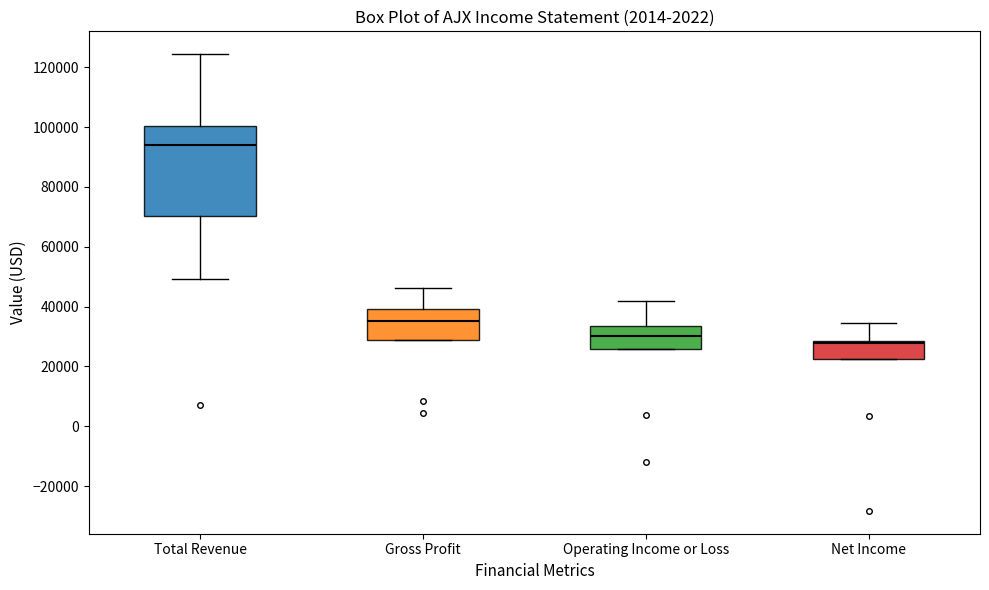

Which box is the tallest, from its lower edge to its upper edge?

Total Revenue